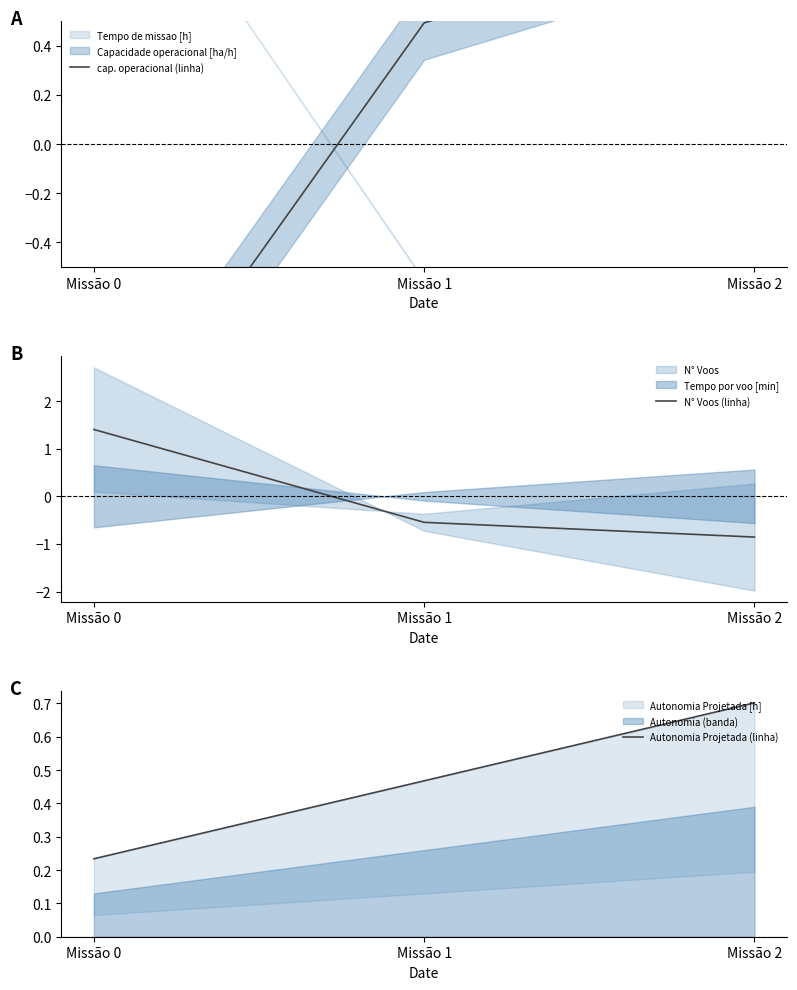

At which label is N° Voos (linha) closest to 0?

Missão 1